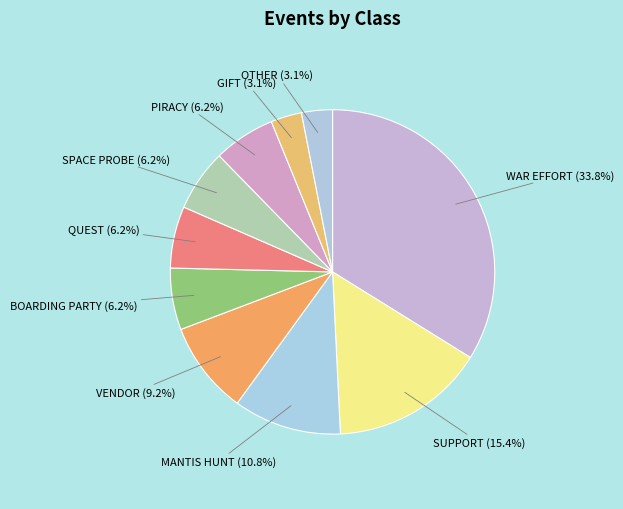

Count the number of slices in the pie.

10